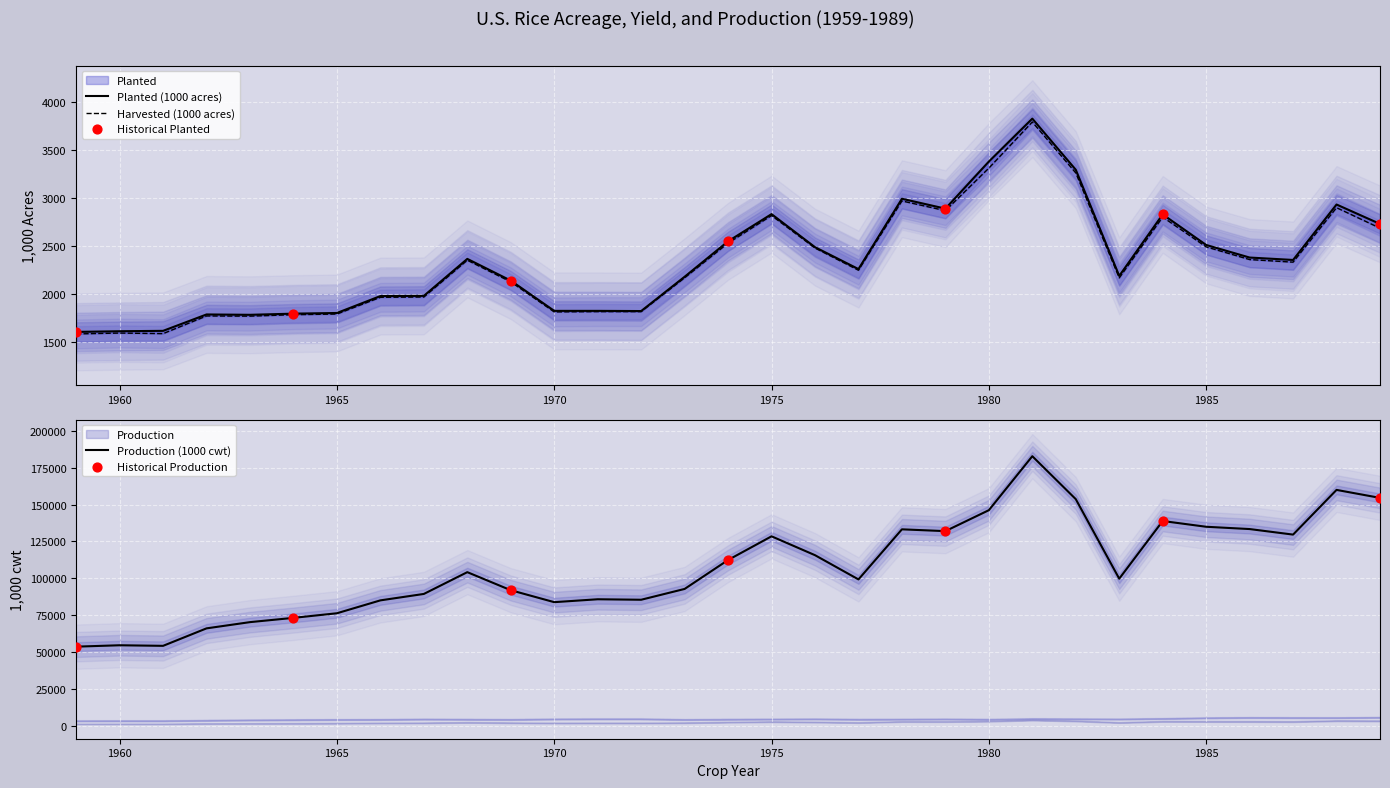

Which series reaches the maximum Y coordinate?

Production